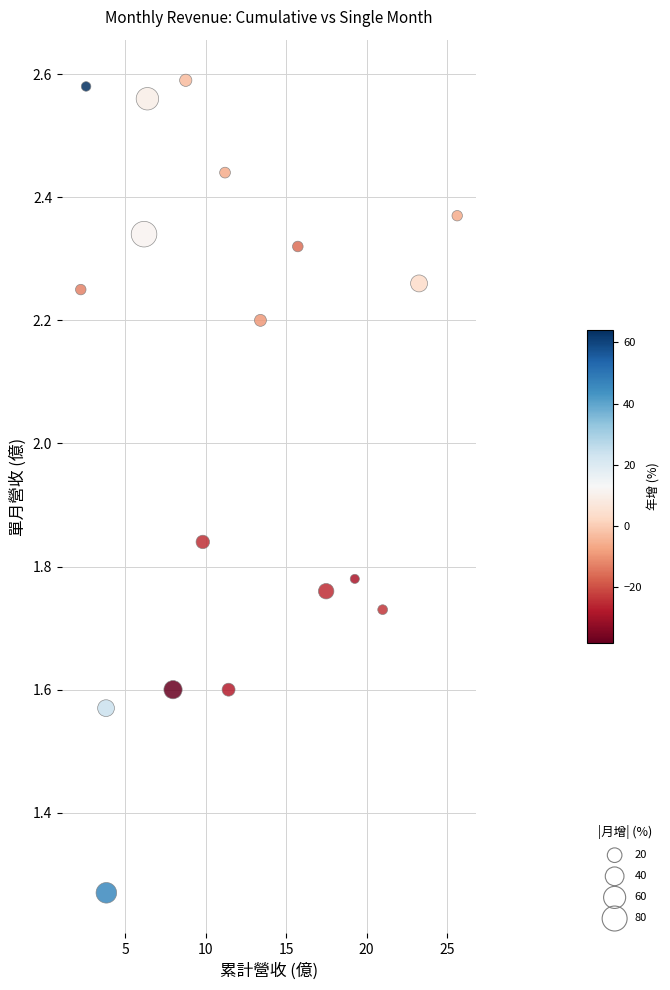

What is the range of X values (max minus min)?

23.4